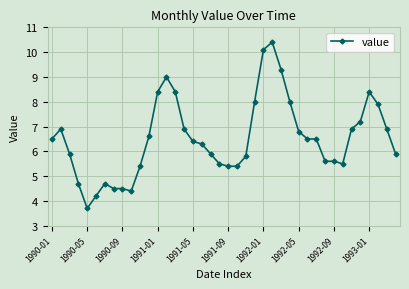

How many data points does each series have?

40